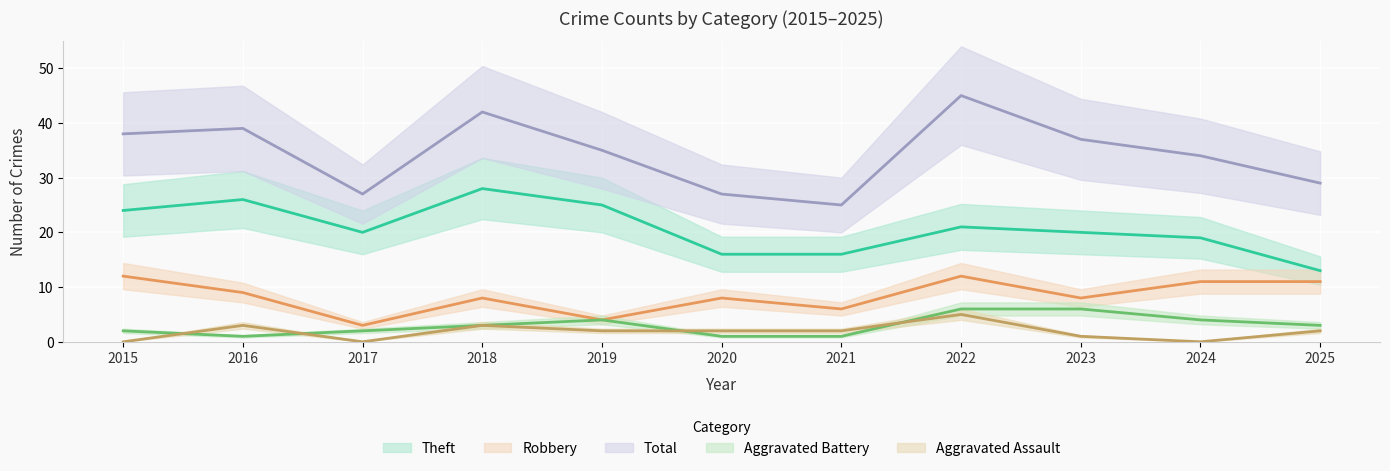

The value of Aggravated Assault at 2016 is 1. True or false?

False